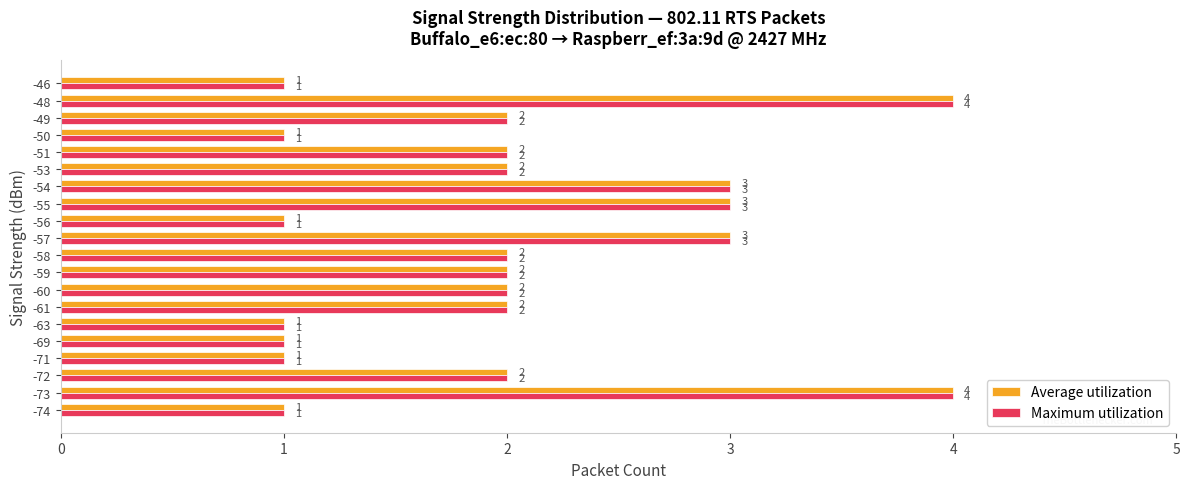

How many data points in Average utilization are less than 2?

7